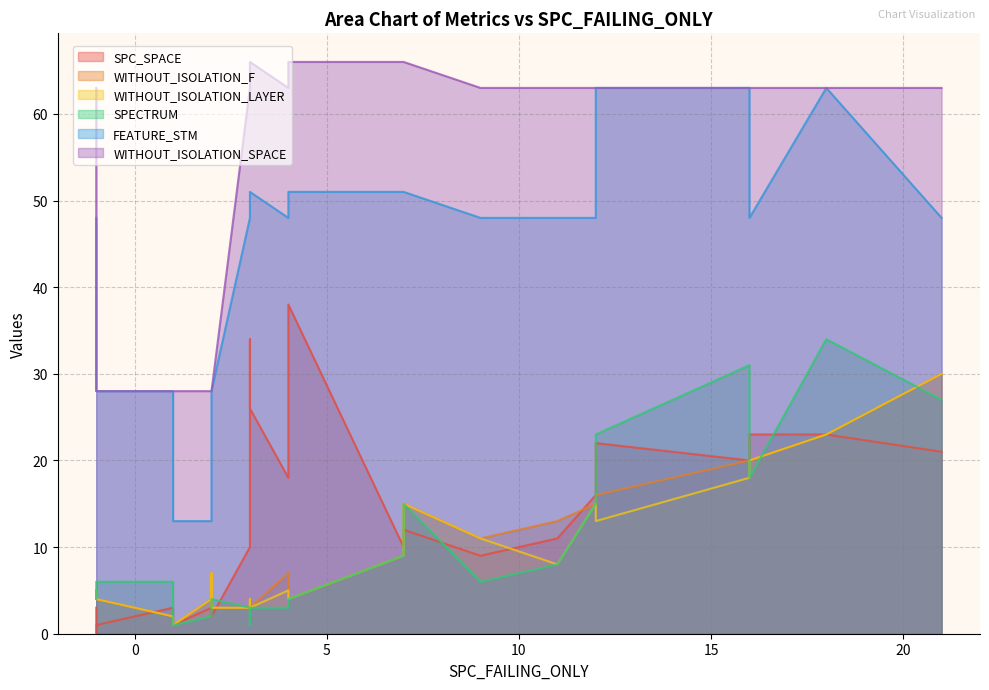

What is the average value of the FEATURE_STM series?

43